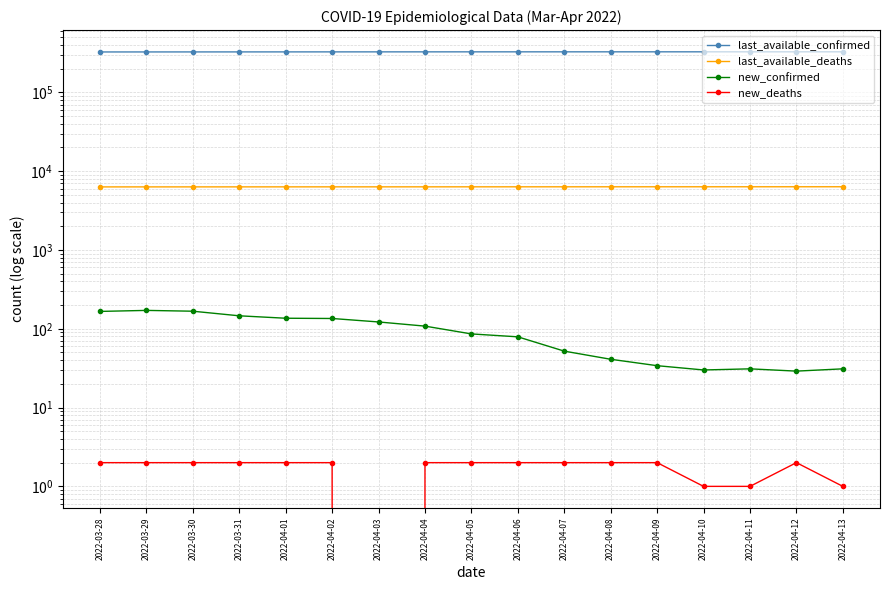

What is the difference between the maximum and minimum values in the new_confirmed series?

142